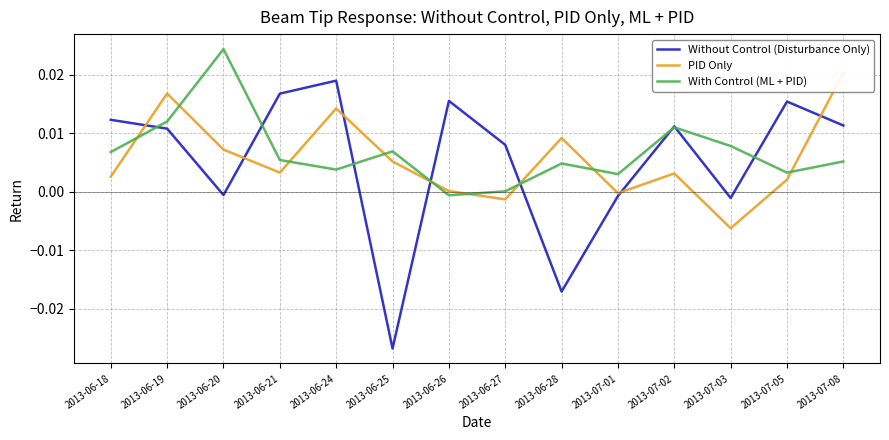

Is the value of With Control (ML + PID) at 2013-06-21 greater than the value of Without Control (Disturbance Only) at 2013-06-25?

Yes